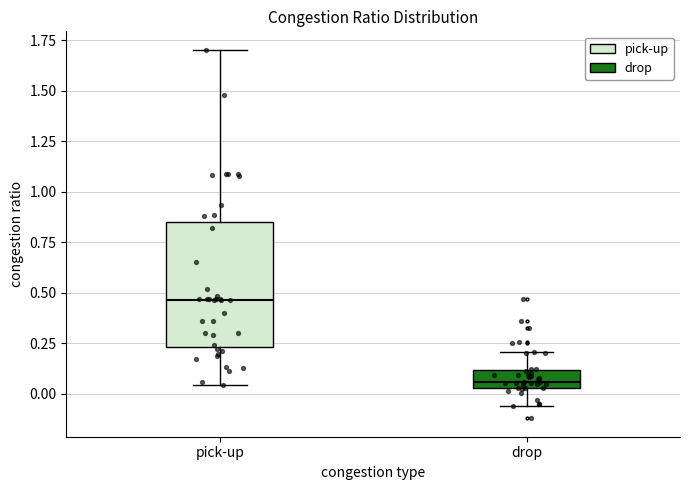

Where does the upper whisker of the box for drop end on the y-axis? The values are not printed on the chart, so give them approximately, as read against the axis.

0.20